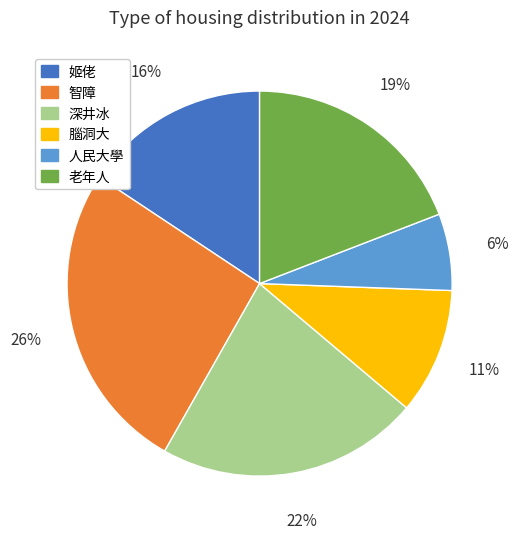

Do 深井冰 and 姬佬 together represent more than half of the pie?

No